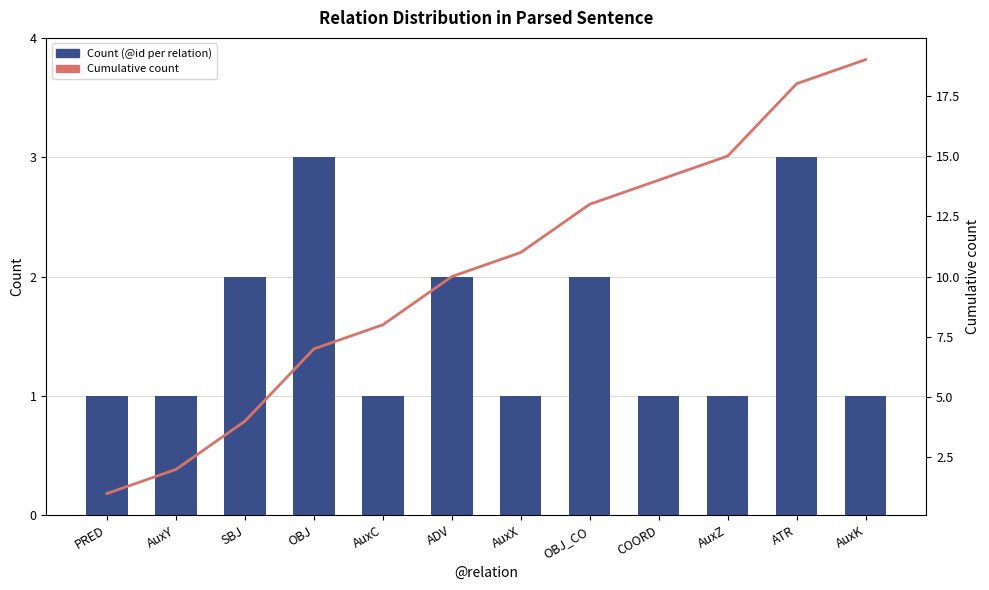

Which series changed the most between AuxZ and ATR?

Cumulative count